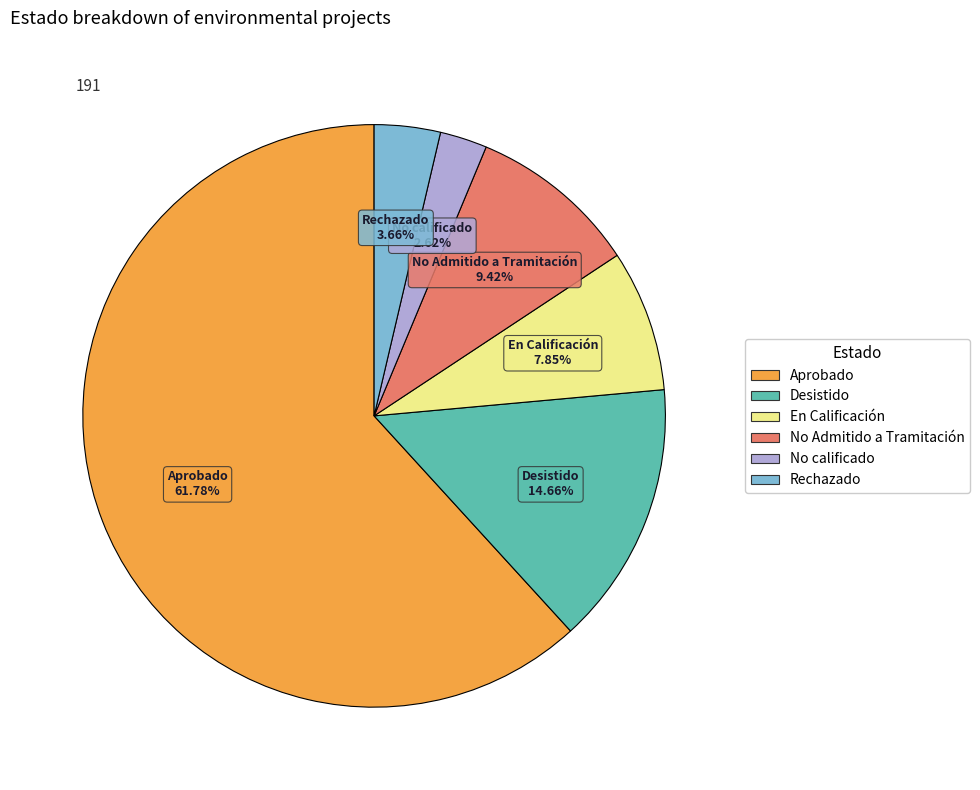

To the nearest percent, what is the average slice percentage?

17%